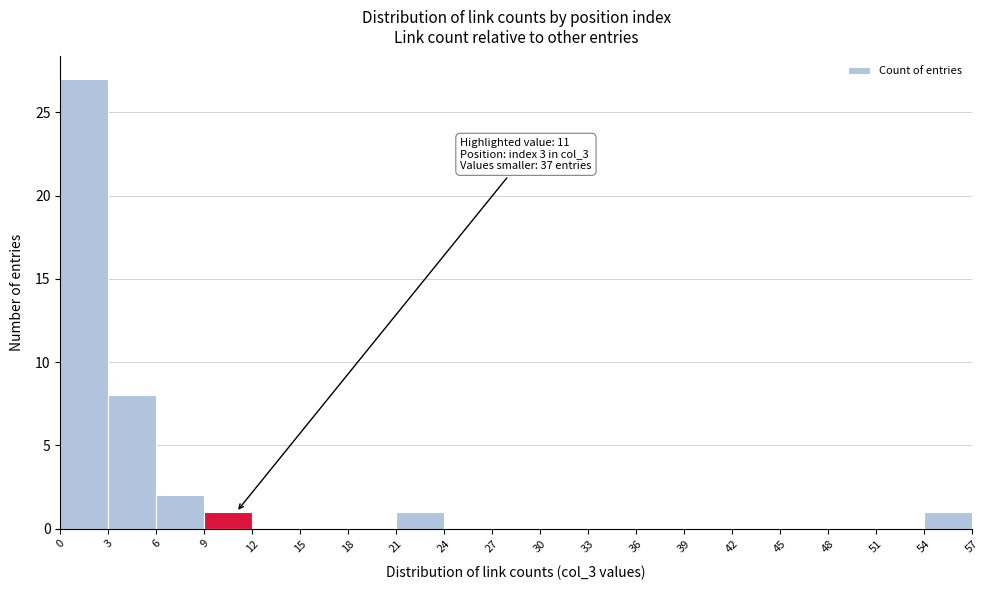

Over which range of the x-axis is the bar tallest?

0 to 3